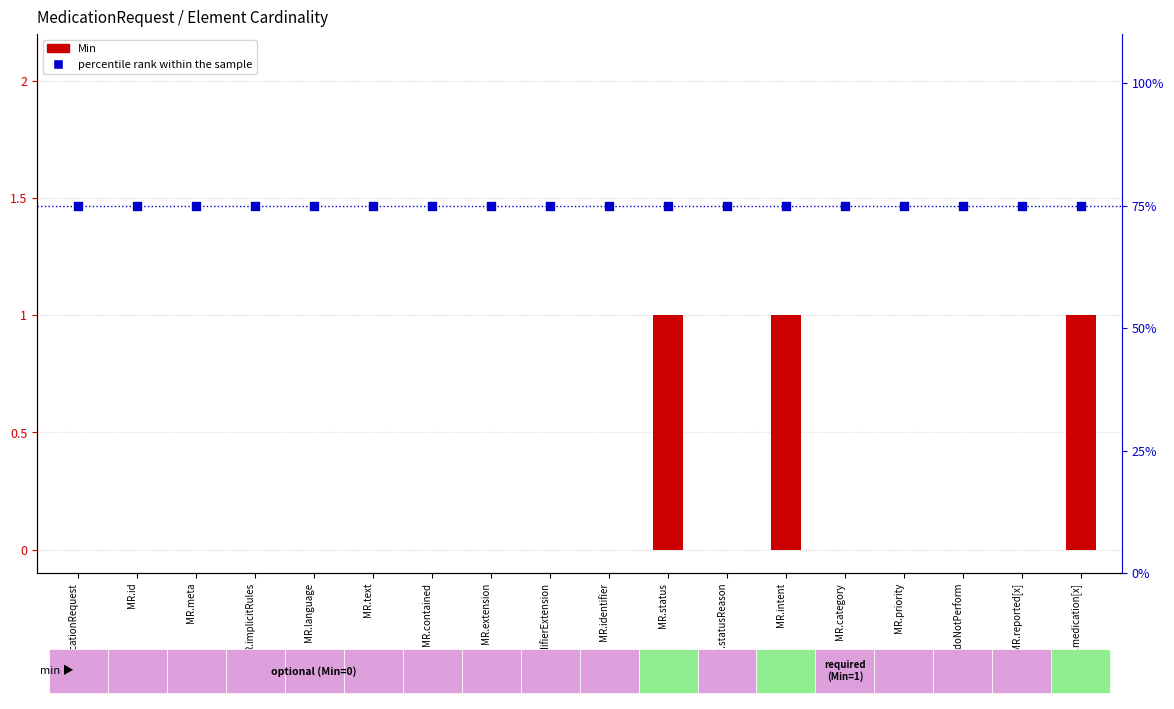

Which series contains the highest Y value?

percentile rank within the sample